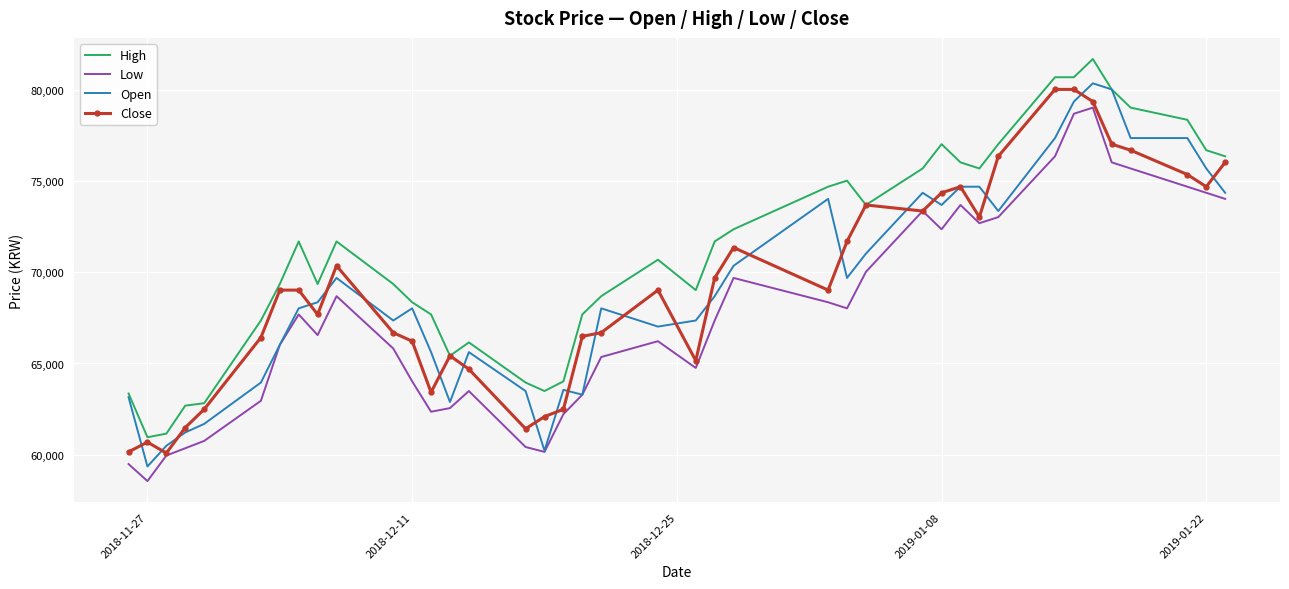

True or false: Low and High cross at least once.

False